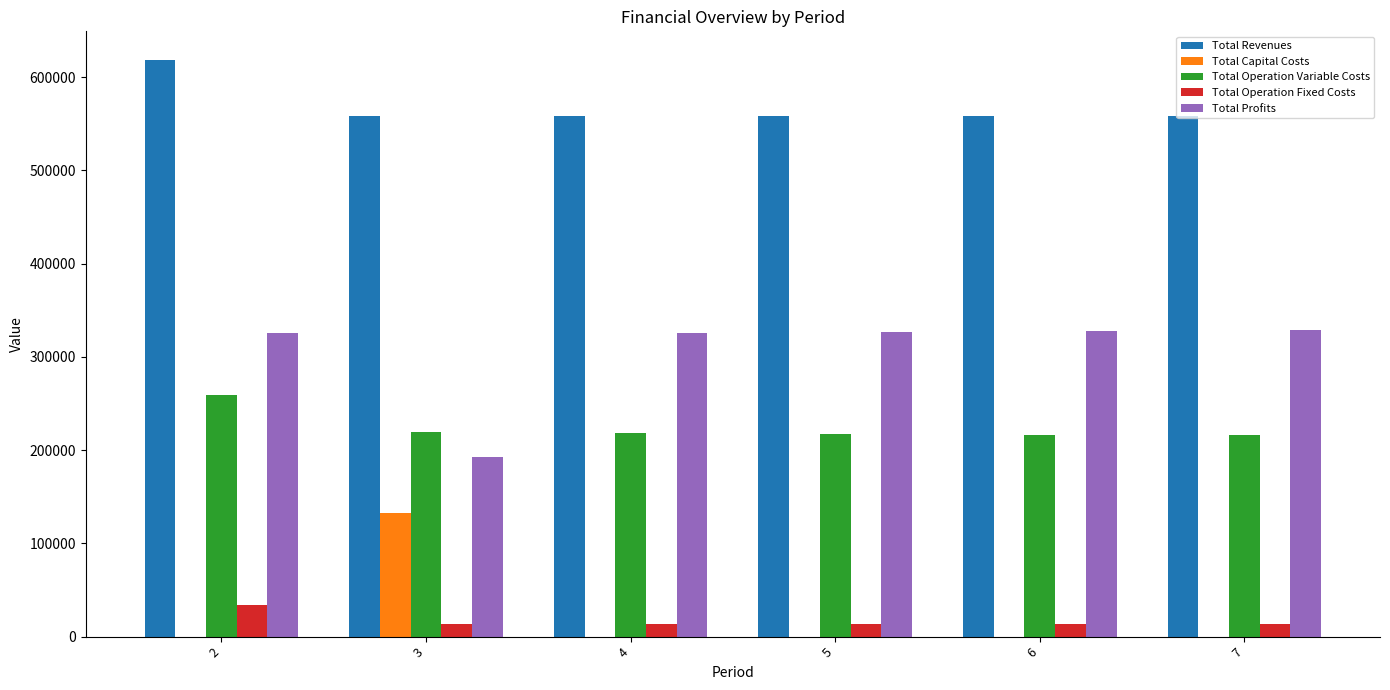

What is the total value across all series at 7?

1116986.8